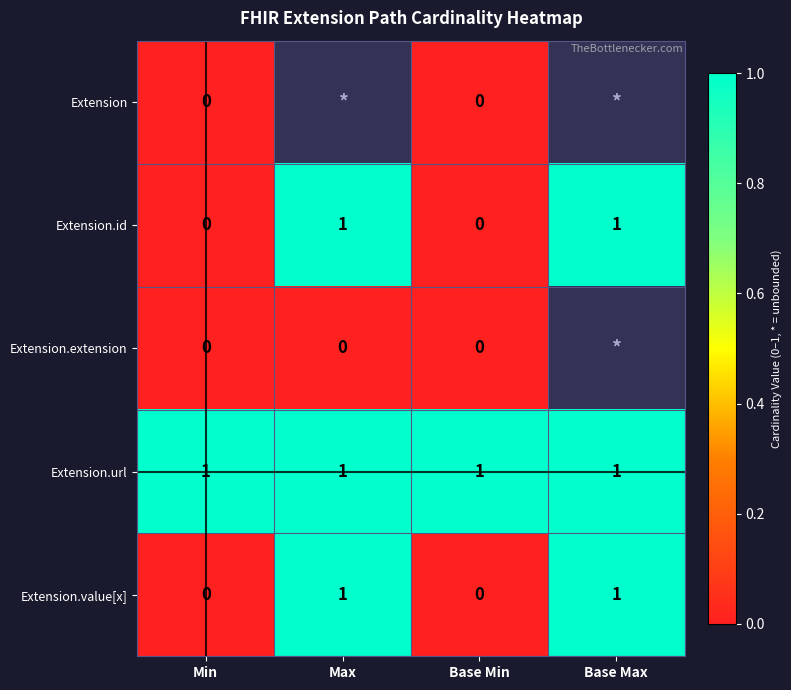

How many Extension.id values are between 0 and 1?

4